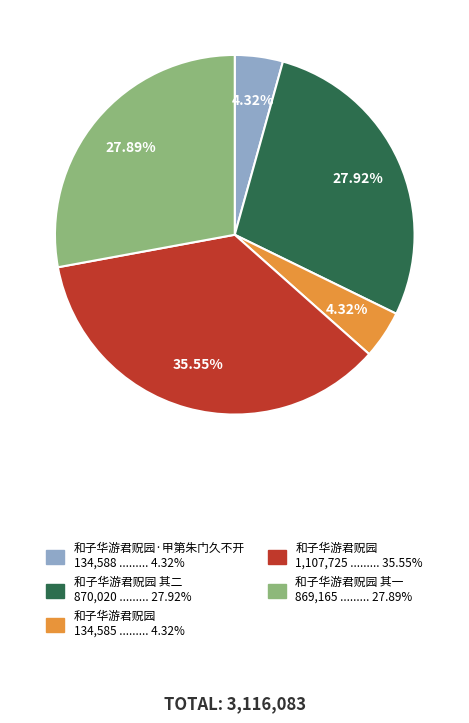

Is there a majority slice in this chart?

No